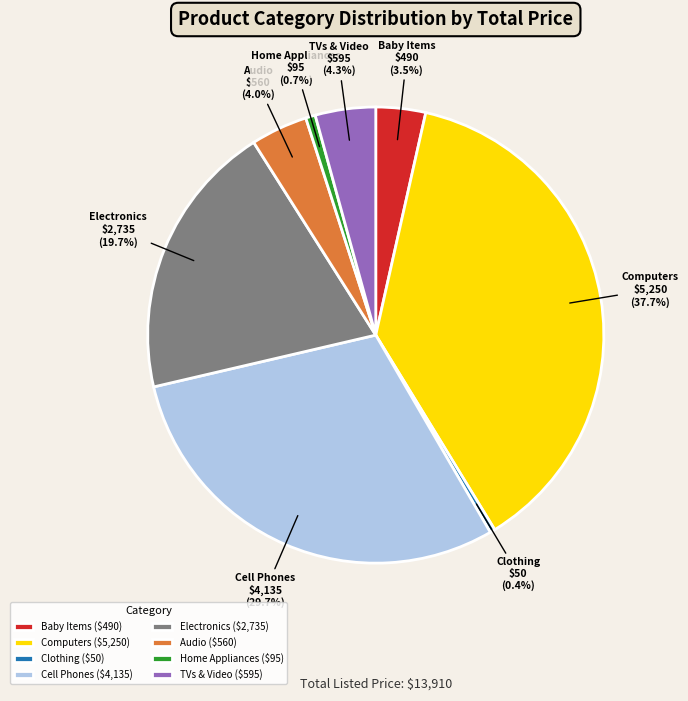

Is there a majority slice in this chart?

No